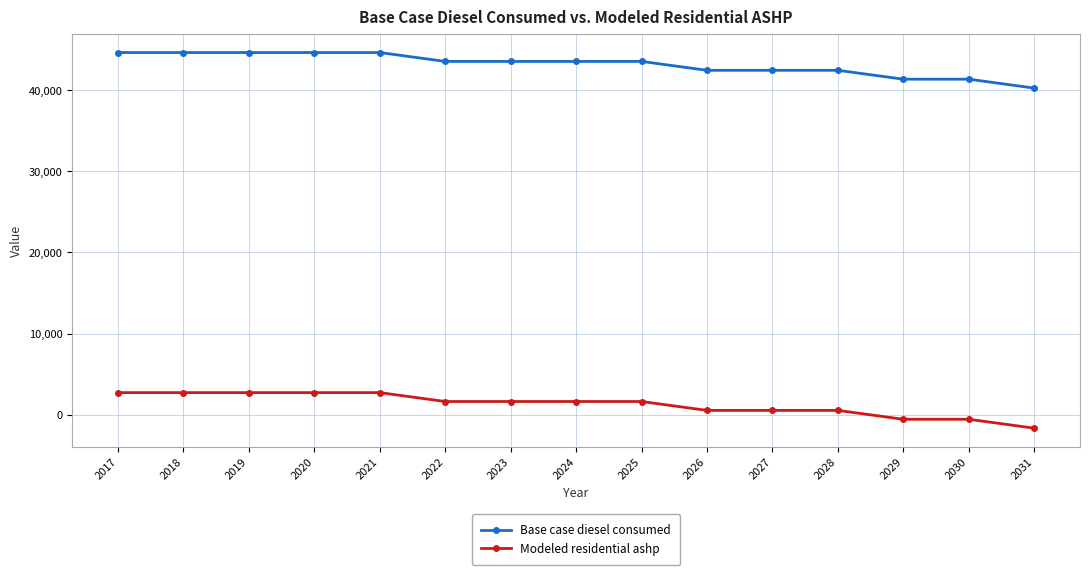

True or false: Base case diesel consumed and Modeled residential ashp cross at least once.

False